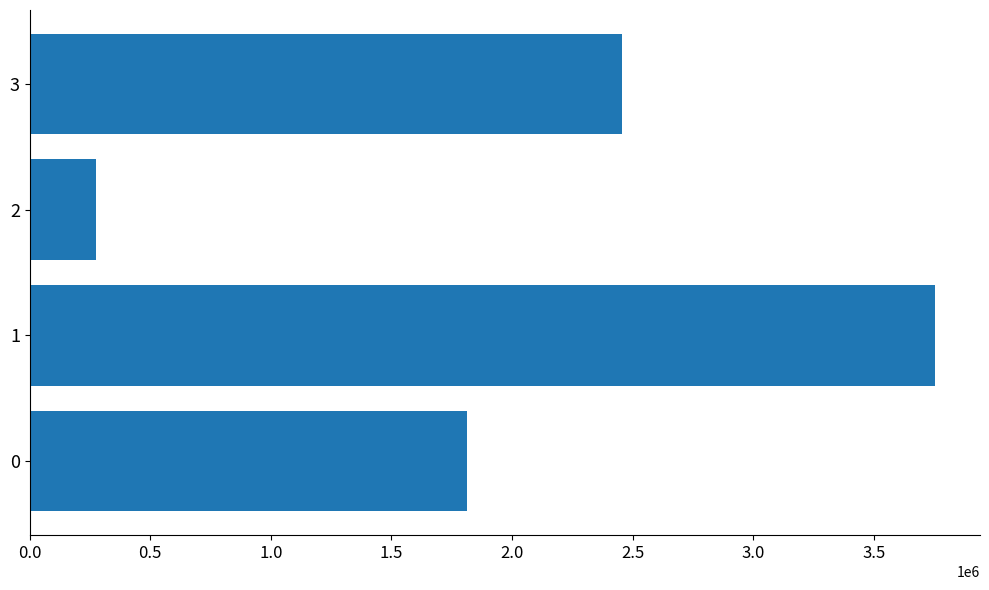

The value at 0 is 1813976. True or false?

True